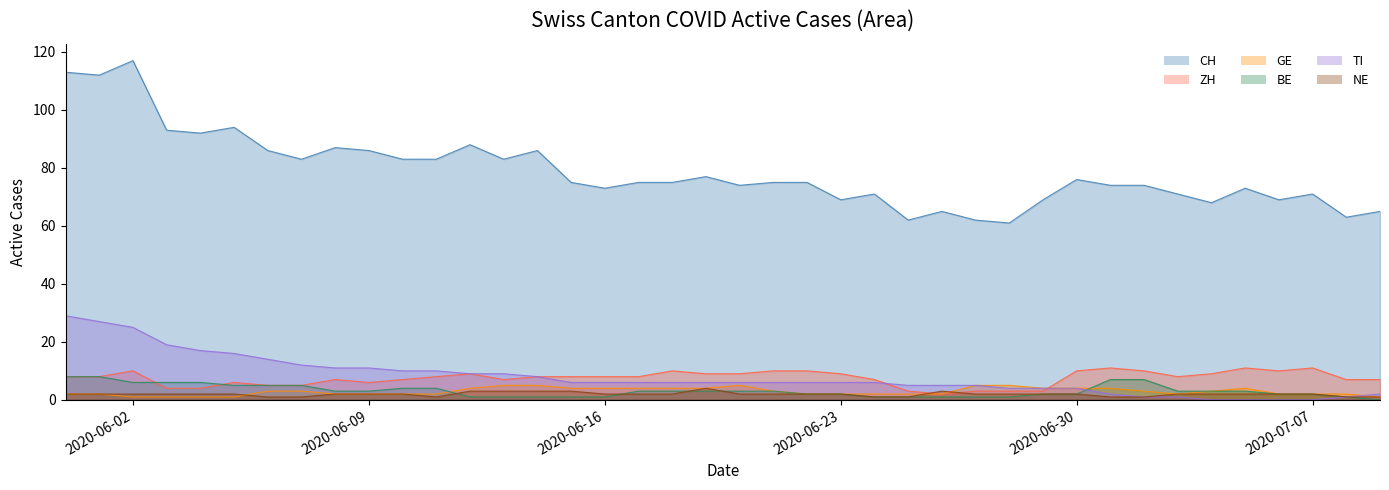

List the series in order of their peak value, lowest first.

NE, GE, BE, ZH, TI, CH